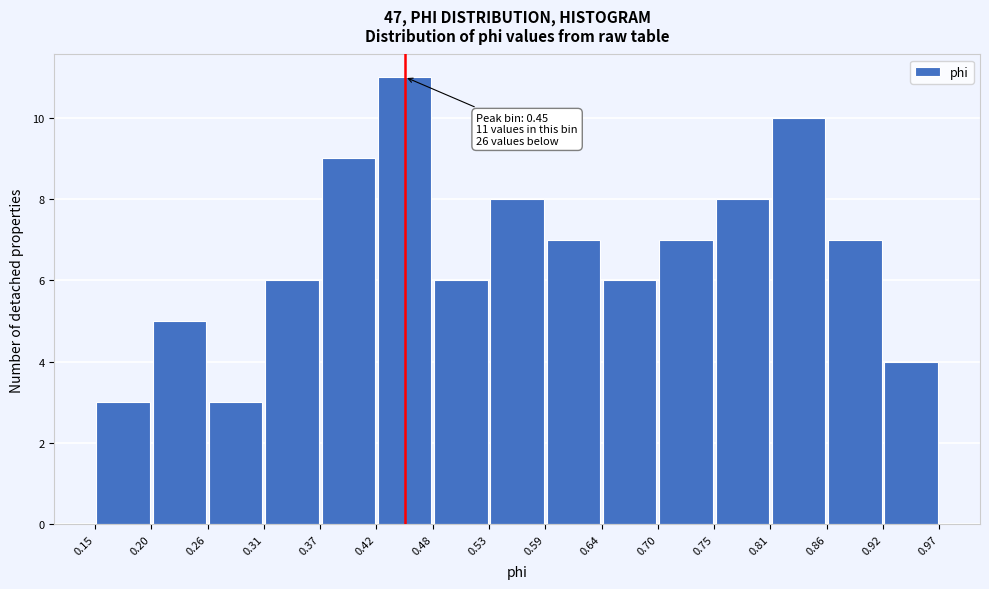

Which range on the x-axis has the tallest bar?

0.42 to 0.48